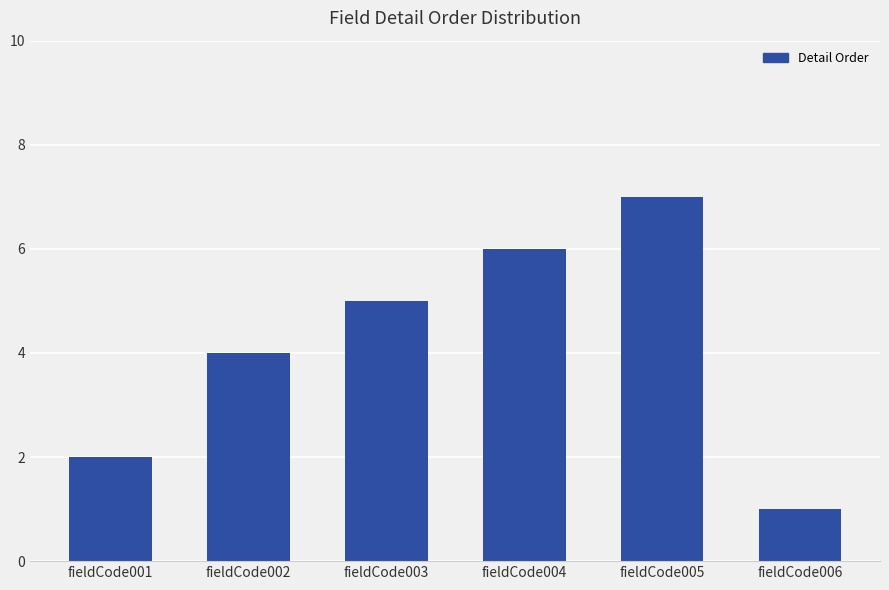

Is it true that the value at fieldCode003 is 2?

False